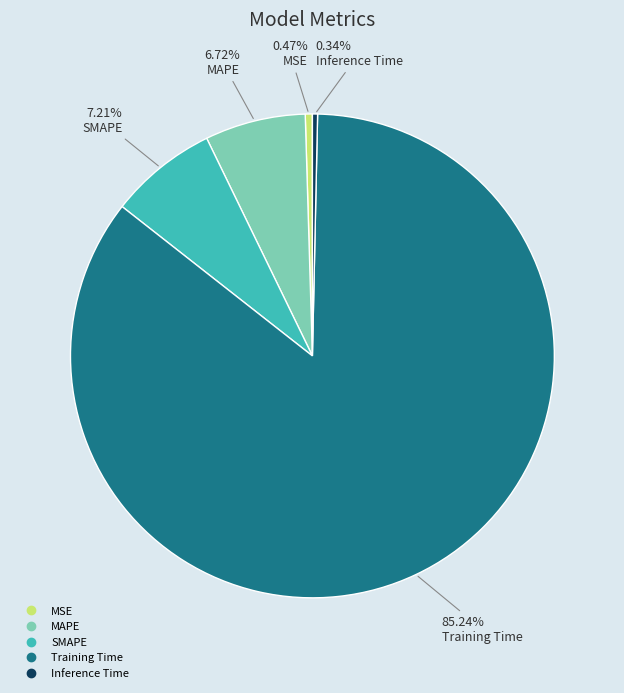

Combined, what portion of the pie is Inference Time and SMAPE?

7.6%